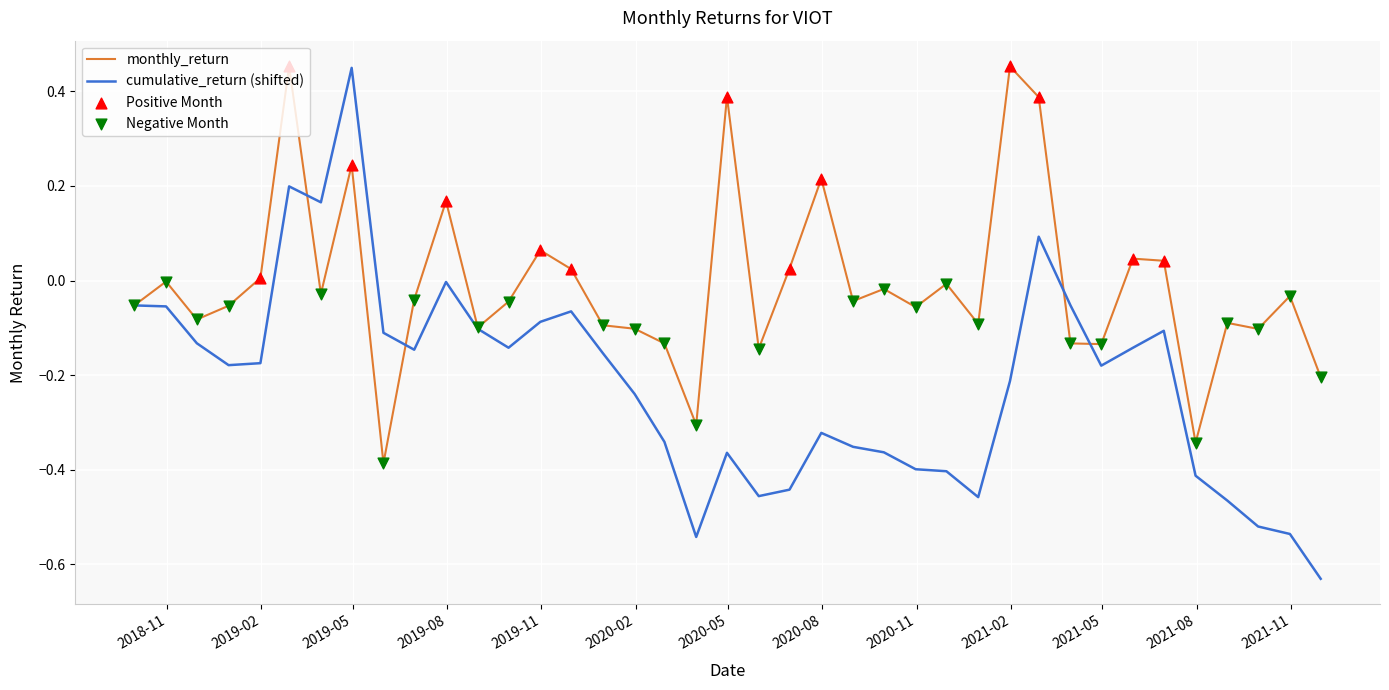

Which series has the largest range (max minus min)?

cumulative_return (shifted)